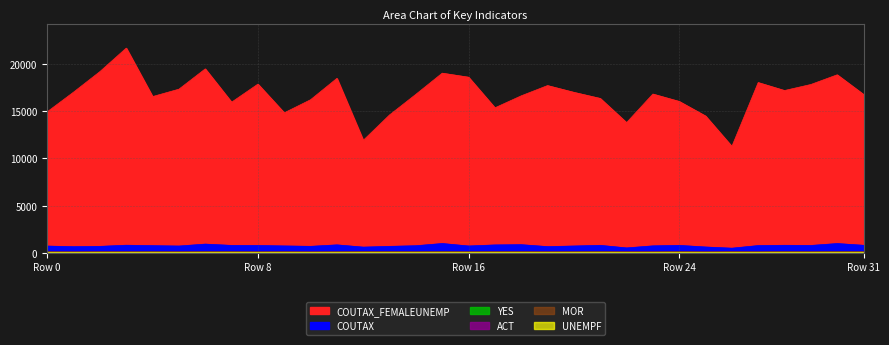

How many lines are shown in the chart?

6